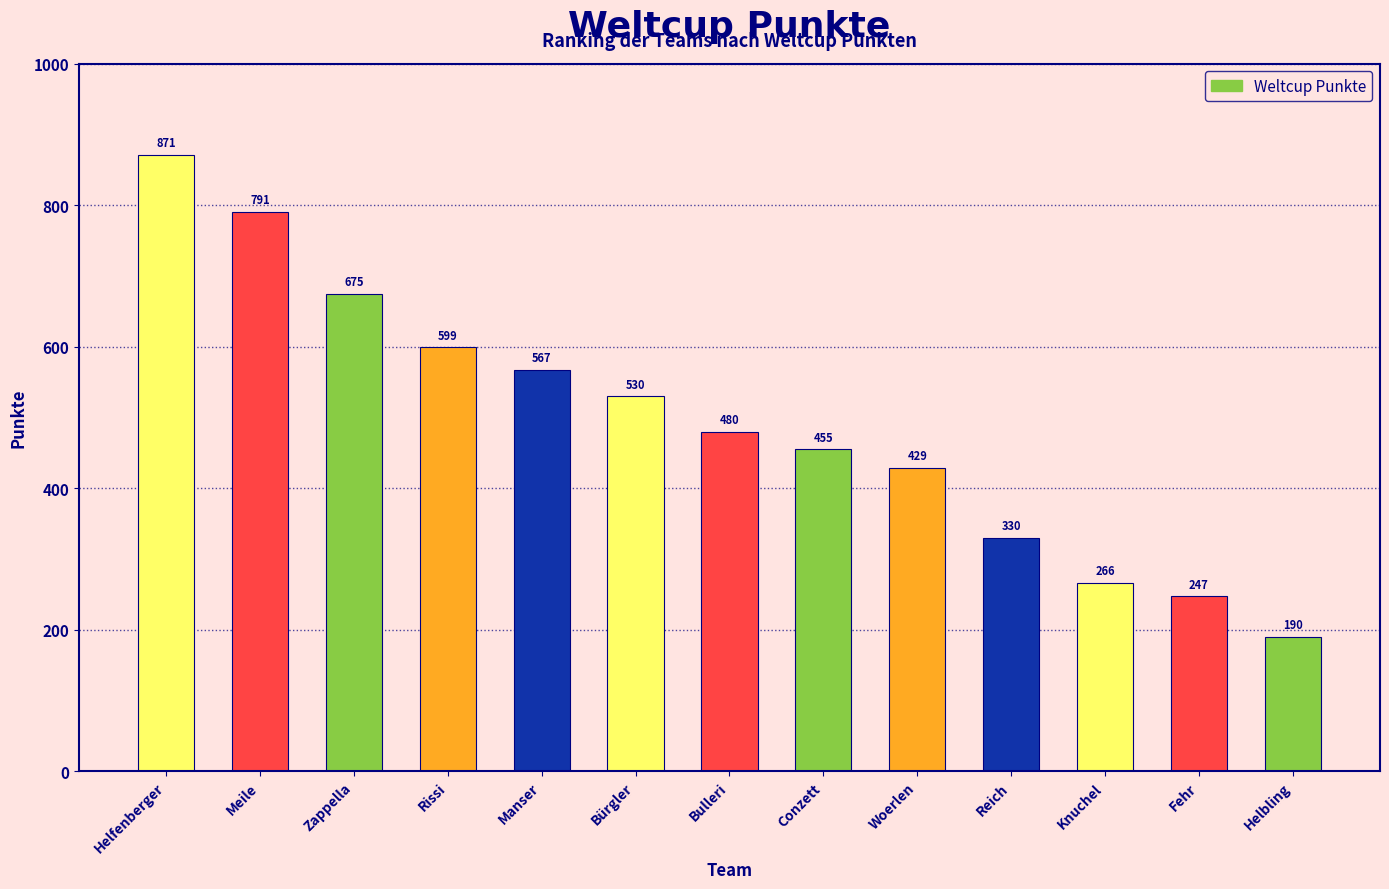

Rank the categories by value from highest to lowest.

Helfenberger, Meile, Zappella, Rissi, Manser, Bürgler, Bulleri, Conzett, Woerlen, Reich, Knuchel, Fehr, Helbling